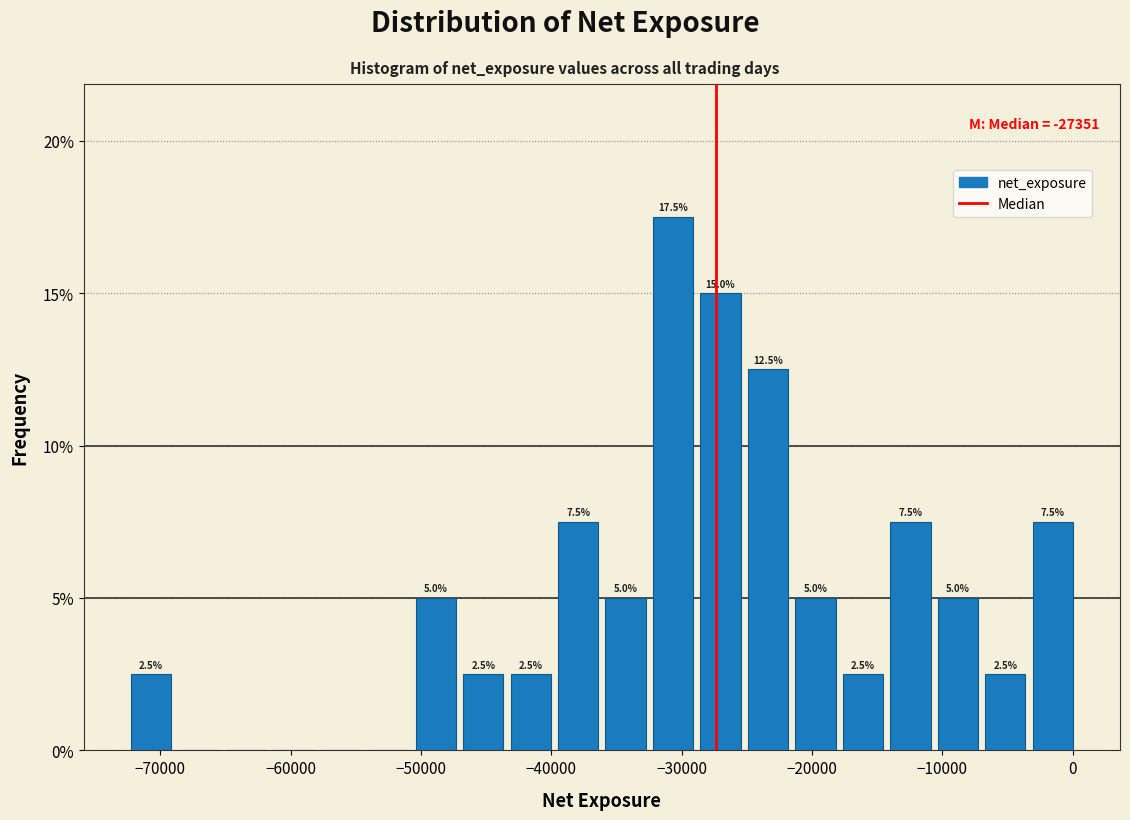

Around what value on the x-axis is the tallest bar? Give the approximate position of its centre, as read against the axis.

-31000